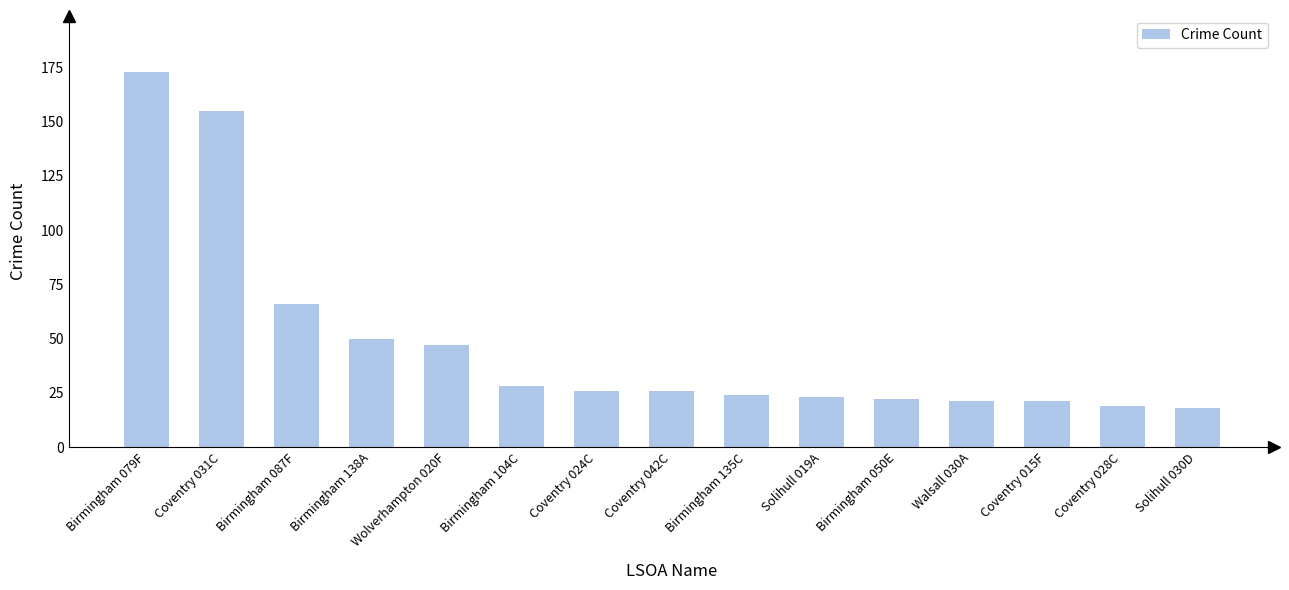

How many categories are shown in the chart?

15